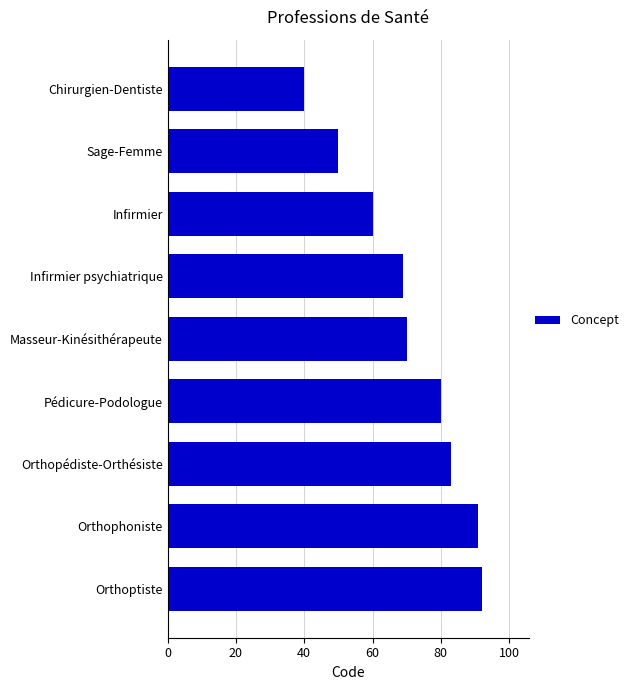

How many distinct data groups are displayed?

1